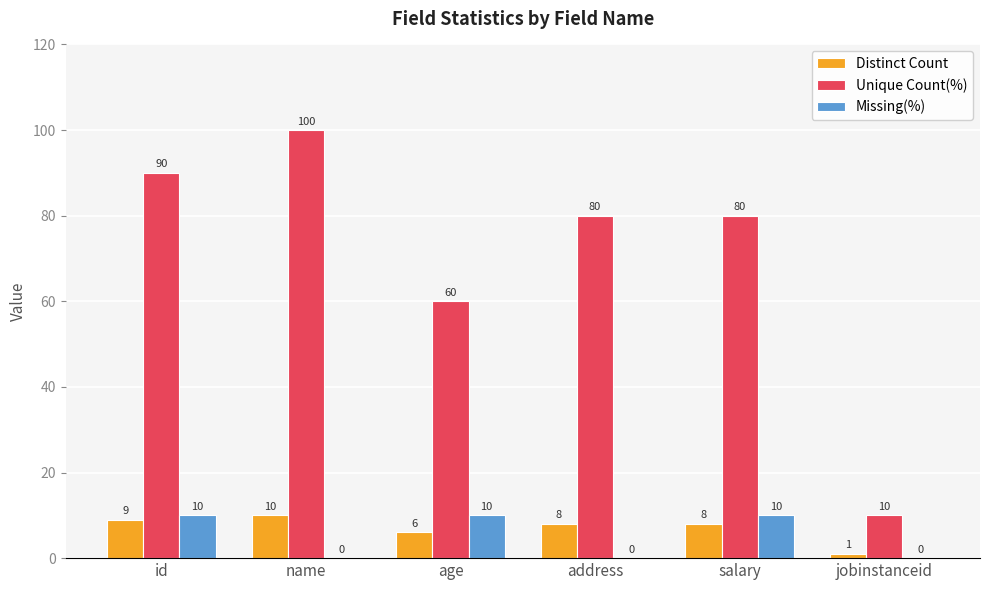

Is it true that Unique Count(%) equals 80 at salary?

True